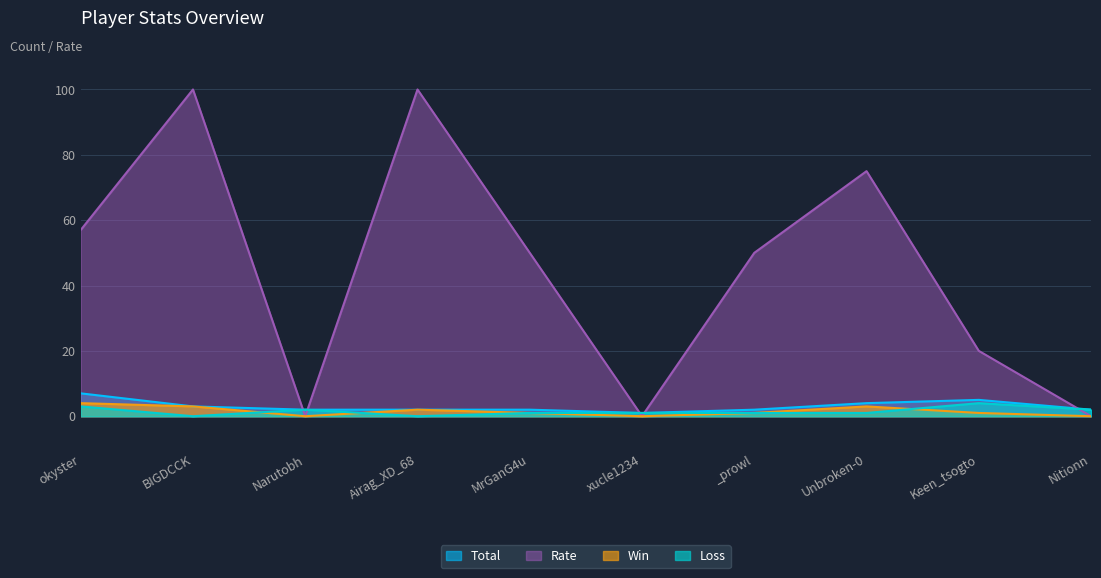

Reading left to right, list all the values displayed in this chart.

Total: okyster=7	BIGDCCK=3	Narutobh=2	Airag_XD_68=2	MrGanG4u=2	xucle1234=1	_prowl=2	Unbroken-0=4	Keen_tsogto=5	Nitionn=2
Win: okyster=4	BIGDCCK=3	Narutobh=0	Airag_XD_68=2	MrGanG4u=1	xucle1234=0	_prowl=1	Unbroken-0=3	Keen_tsogto=1	Nitionn=0
Loss: okyster=3	BIGDCCK=0	Narutobh=2	Airag_XD_68=0	MrGanG4u=1	xucle1234=1	_prowl=1	Unbroken-0=1	Keen_tsogto=4	Nitionn=2
Rate: okyster=57	BIGDCCK=100	Narutobh=0	Airag_XD_68=100	MrGanG4u=50	xucle1234=0	_prowl=50	Unbroken-0=75	Keen_tsogto=20	Nitionn=0